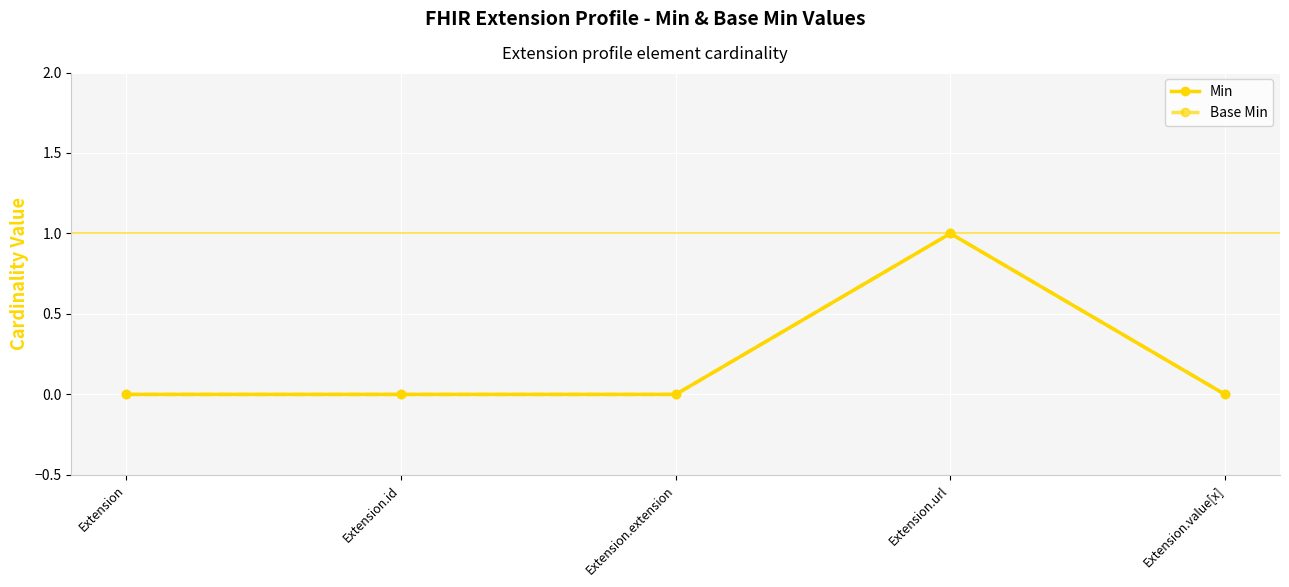

At which label does Base Min reach its minimum?

Extension